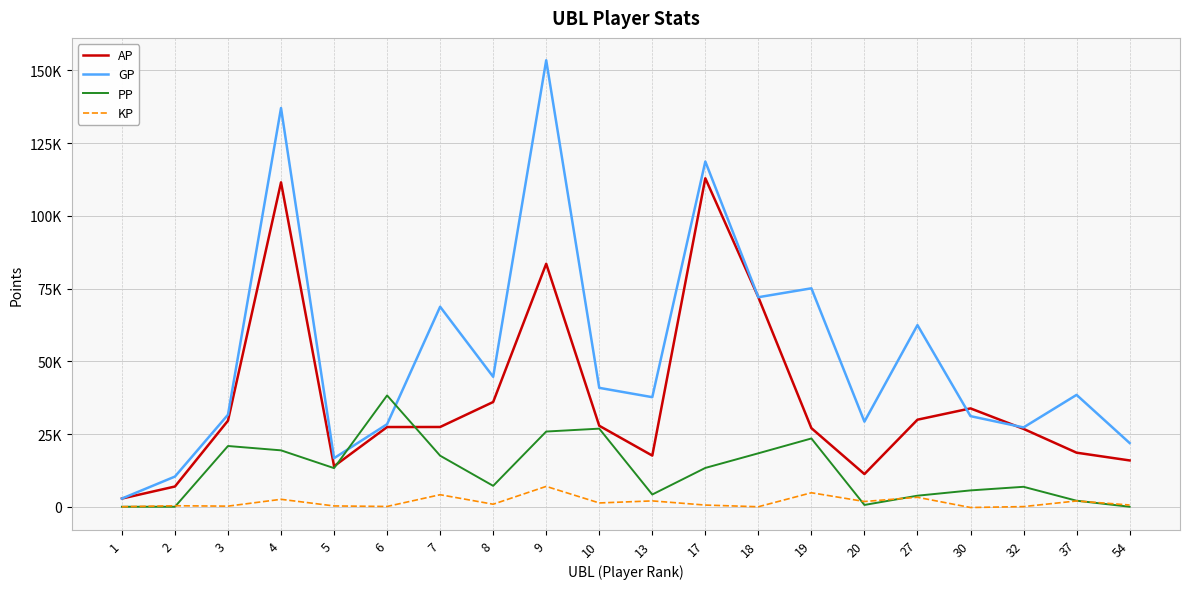

Rank the series by their average value, from lowest to highest.

KP, PP, AP, GP